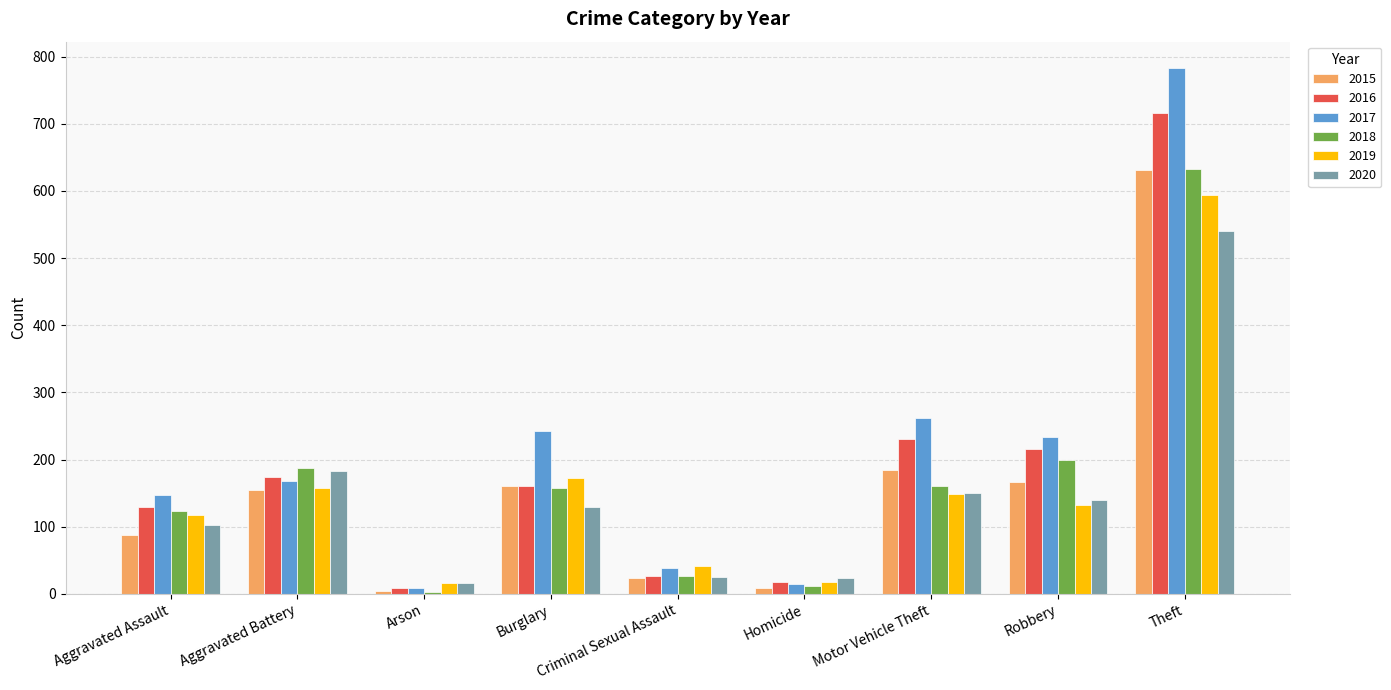

How many categories are shown in the chart?

9